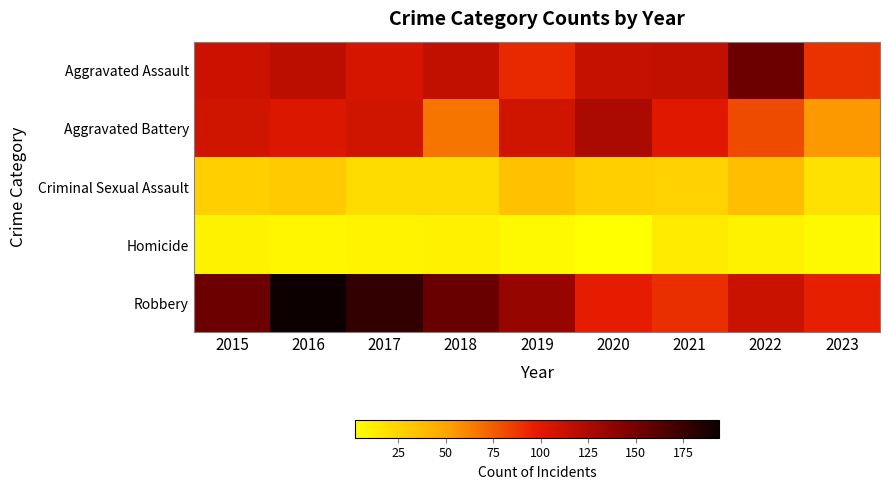

Reading left to right, list all the values displayed in this chart.

Aggravated Assault: 2015=110	2016=118	2017=105	2018=115	2019=92	2020=113	2021=115	2022=154	2023=89
Aggravated Battery: 2015=108	2016=102	2017=108	2018=67	2019=108	2020=125	2021=100	2022=81	2023=55
Criminal Sexual Assault: 2015=28	2016=30	2017=21	2018=21	2019=35	2020=28	2021=26	2022=37	2023=18
Homicide: 2015=9	2016=7	2017=8	2018=10	2019=5	2020=2	2021=13	2022=9	2023=5
Robbery: 2015=154	2016=194	2017=178	2018=155	2019=135	2020=97	2021=91	2022=111	2023=96